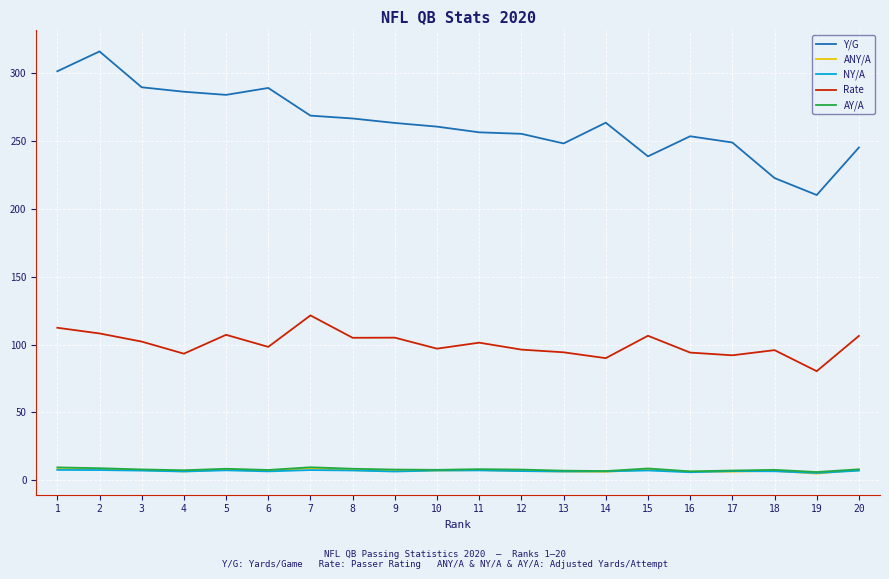

Is the value of AY/A at 17 greater than the value of Y/G at 6?

No